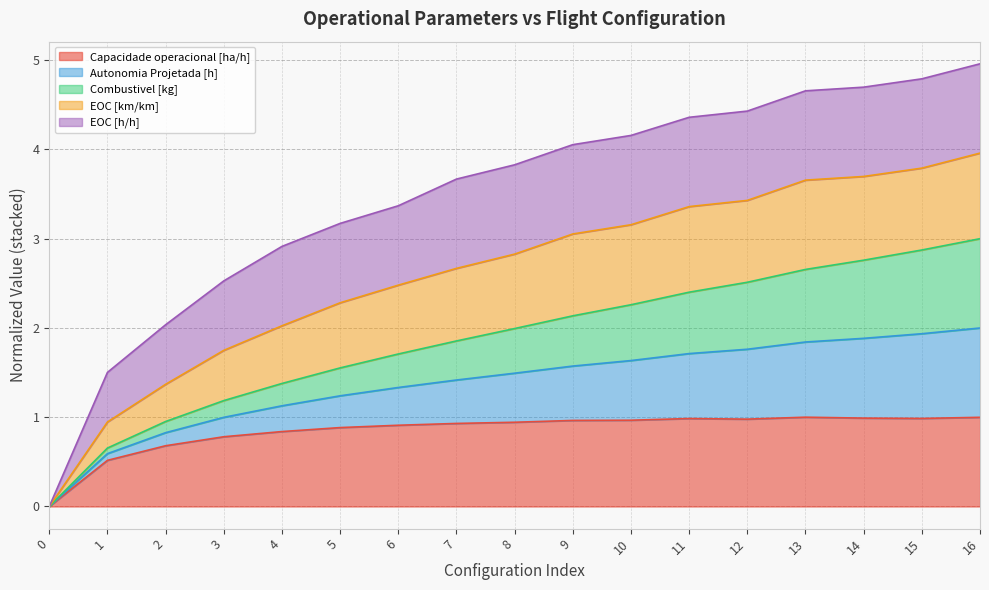

What are all the series names shown in the legend?

Capacidade operacional [ha/h], Autonomia Projetada [h], Combustivel [kg], EOC [km/km], EOC [h/h]